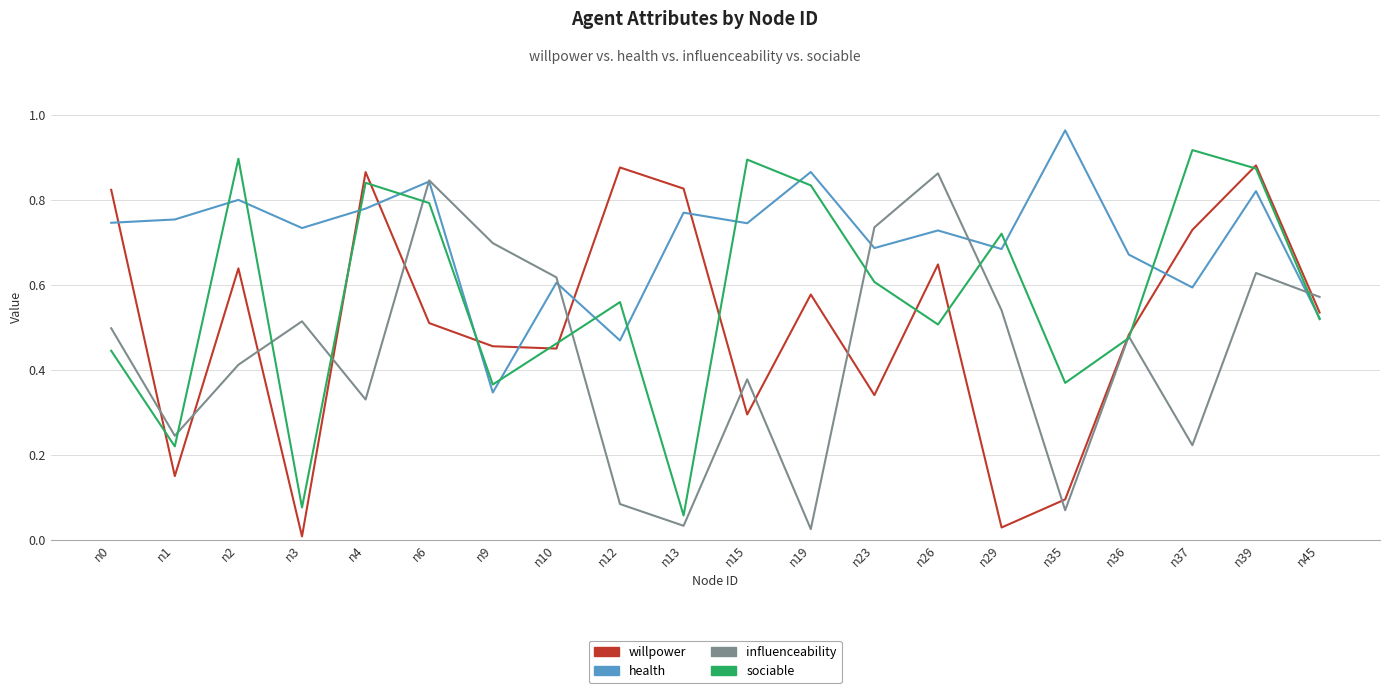

True or false: health and willpower intersect in this chart.

True